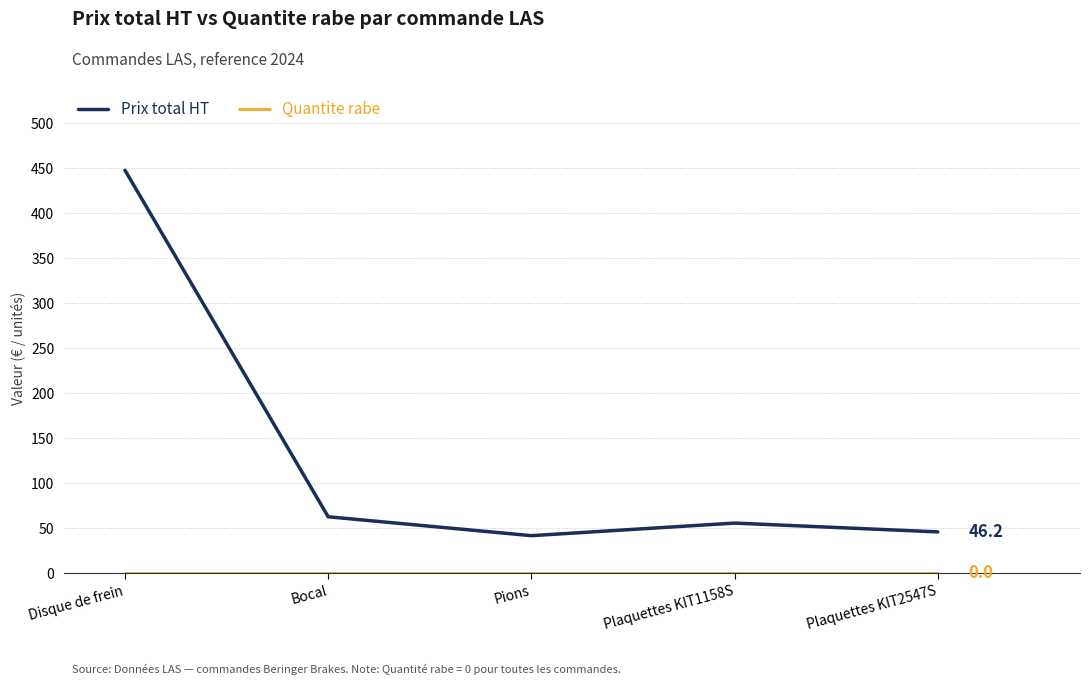

How many categories are shown in the chart?

5